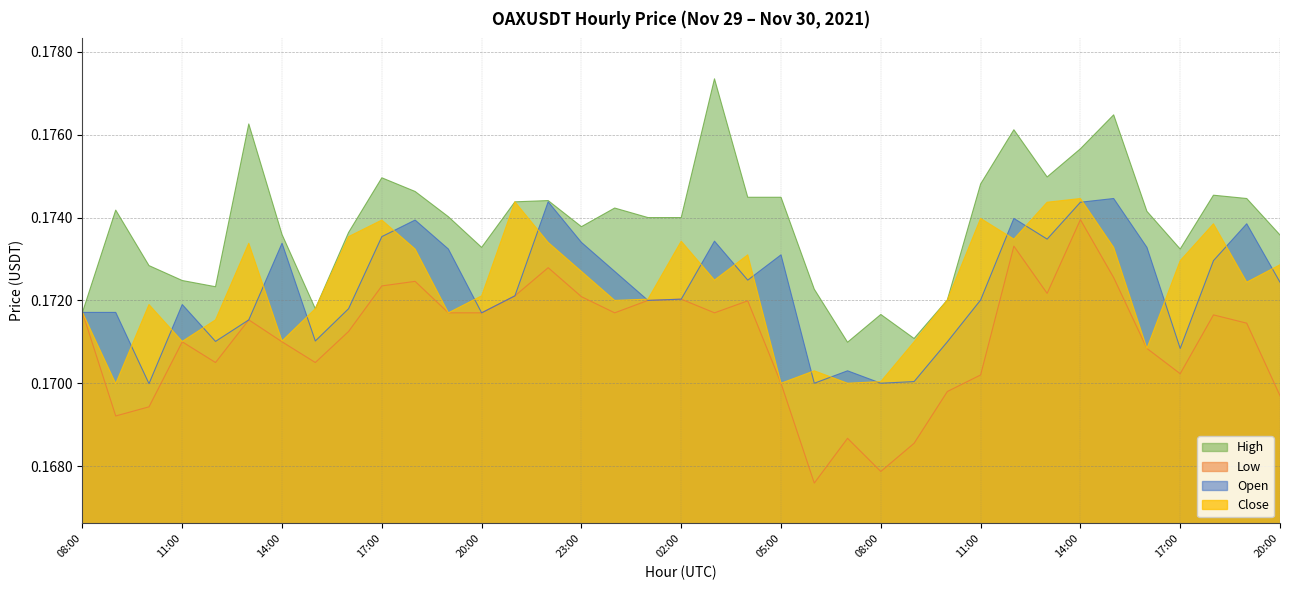

Which series has the largest range (max minus min)?

high